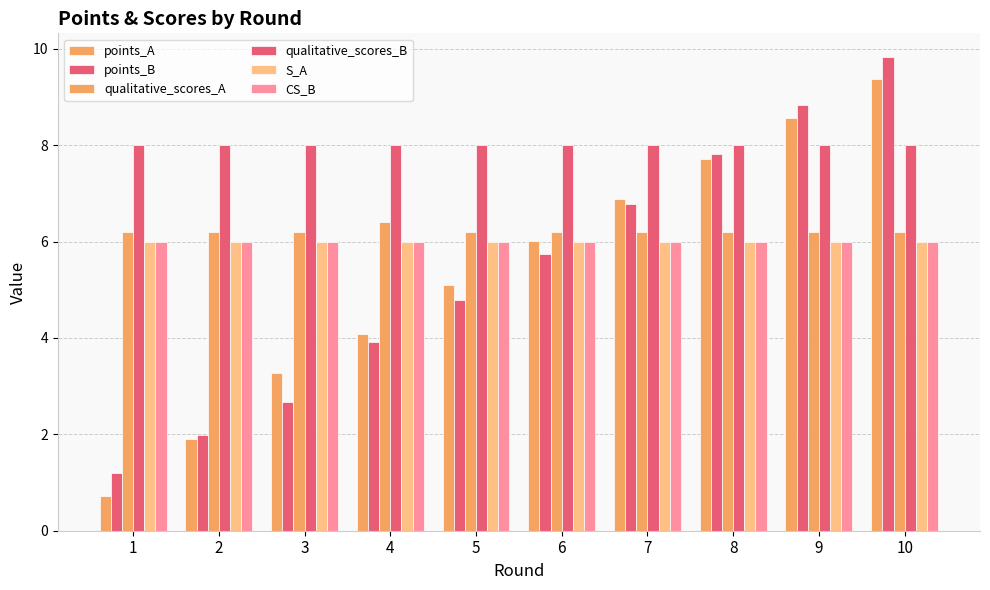

Which category has the lowest value in the qualitative_scores_A series?

1